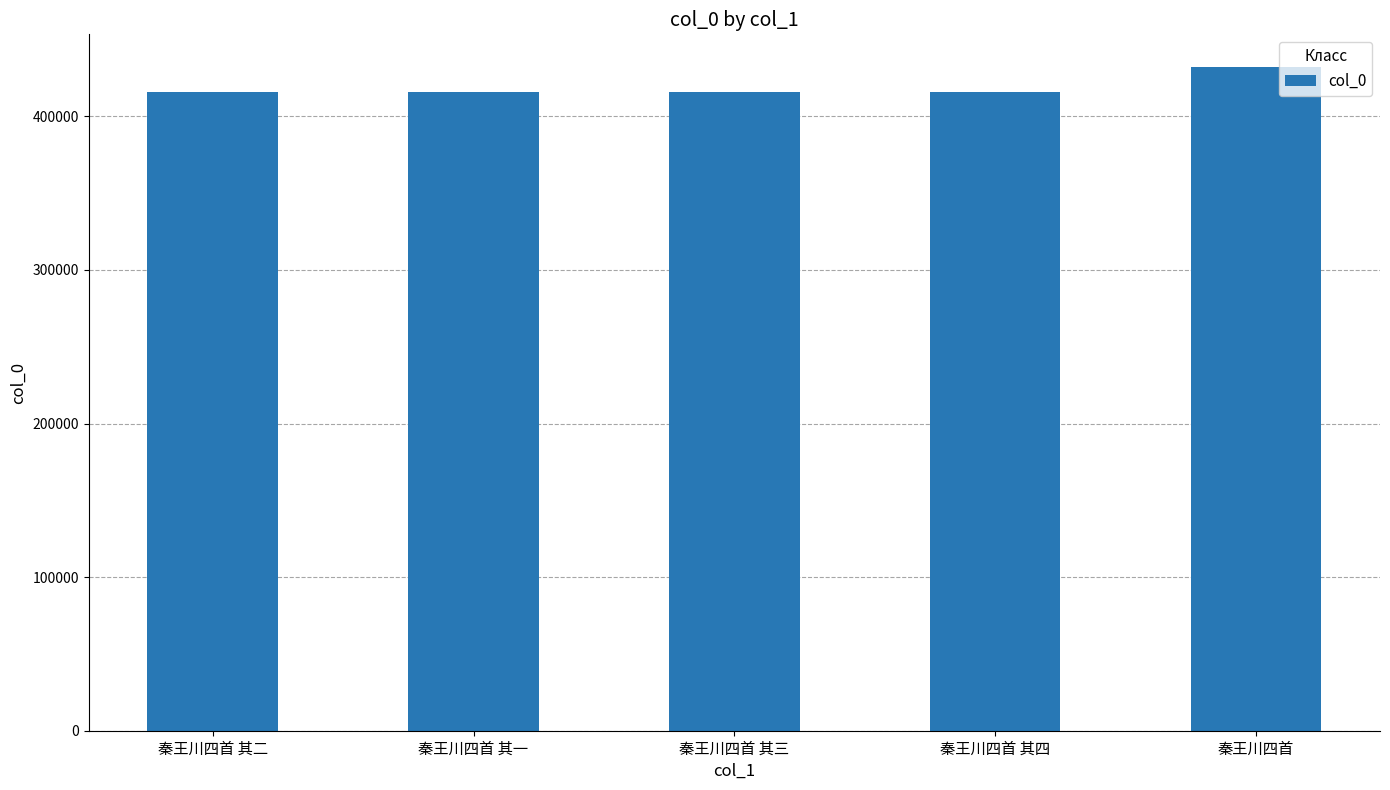

At which category does the chart reach its peak across all series?

秦王川四首